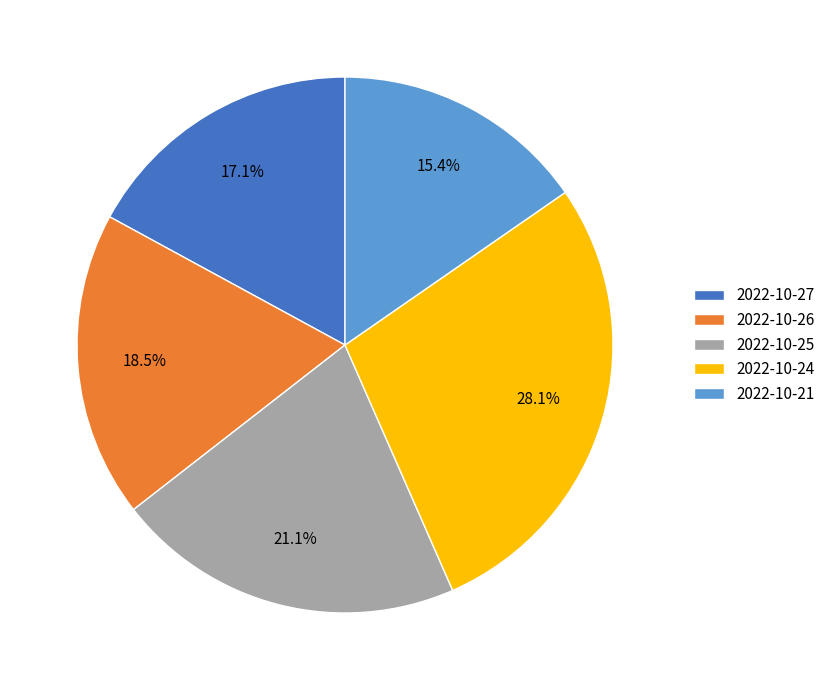

Is it true that 2022-10-27 is 17% of the pie?

True